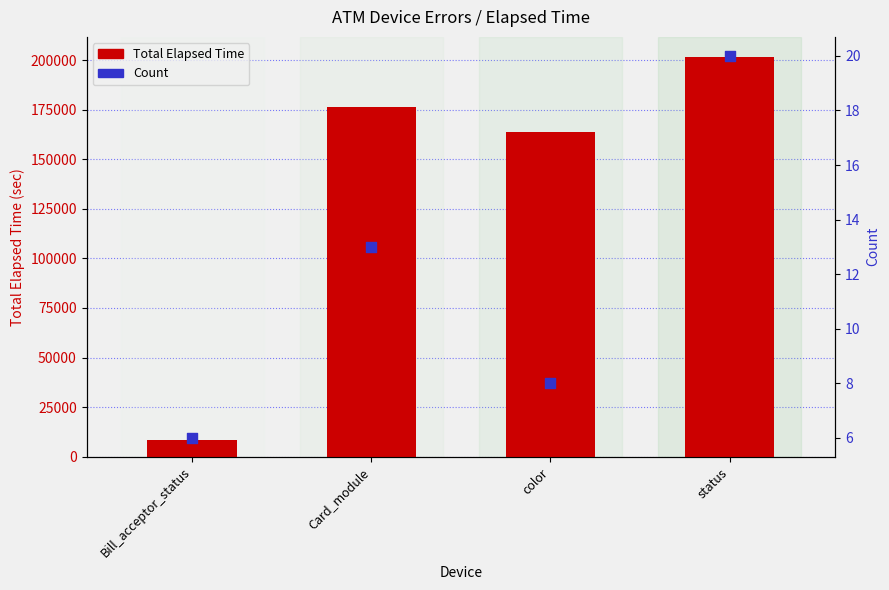

What is the total value across all series at status?

201597